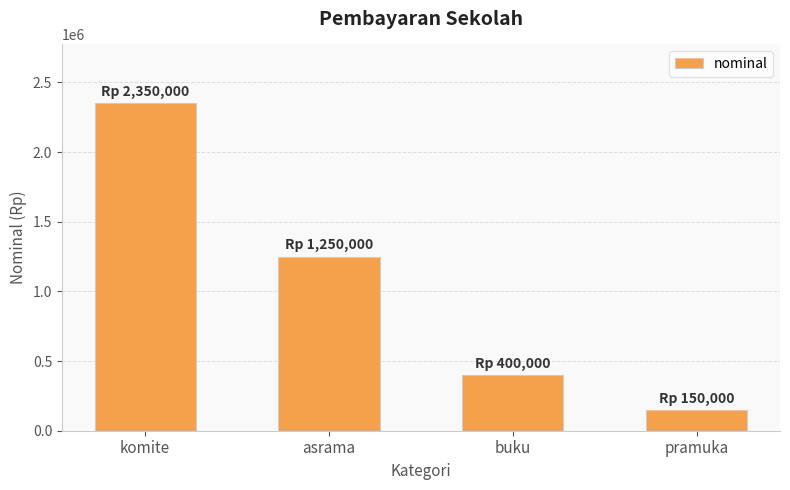

How many data points are less than 1250000?

2